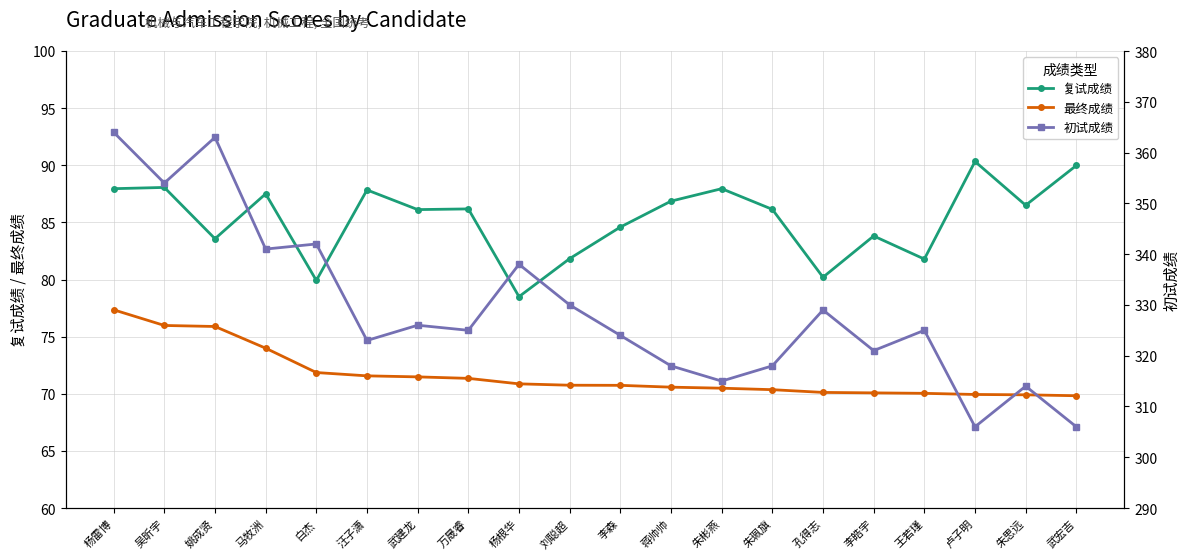

Which series has the widest spread of values?

初试成绩